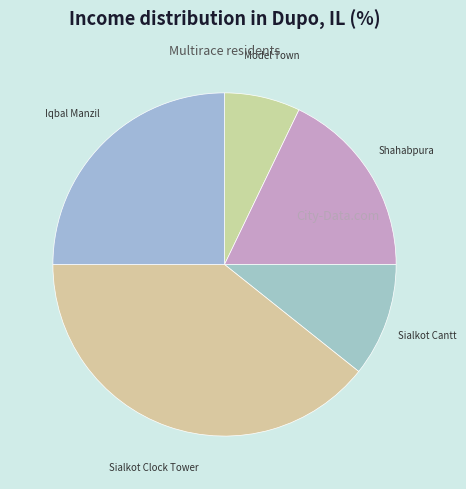

Do Sialkot Cantt and Model Town together represent more than half of the pie?

No